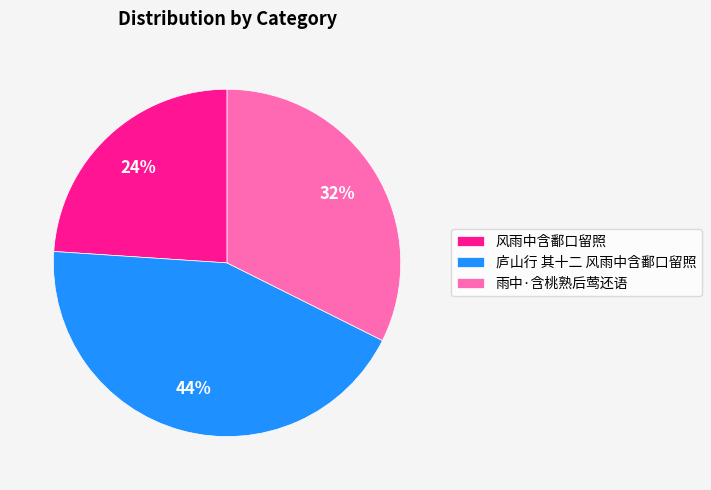

What is the largest slice in the pie chart?

庐山行 其十二 风雨中含鄱口留照